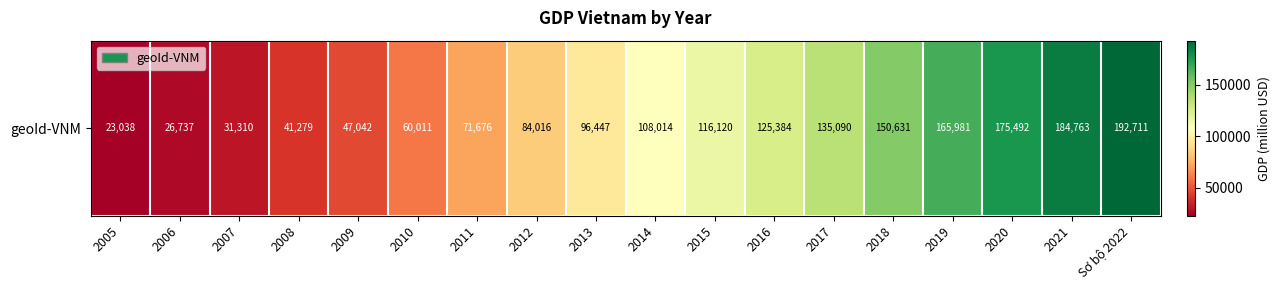

Read the value at 2014.

108013.6